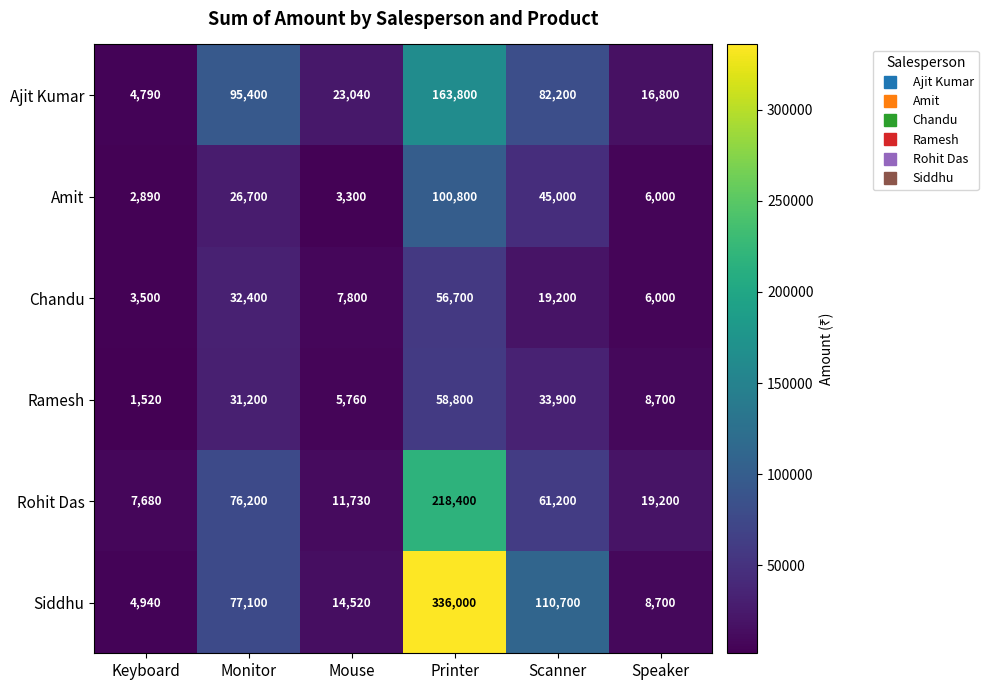

Which series changed the most between Keyboard and Mouse?

Ajit Kumar